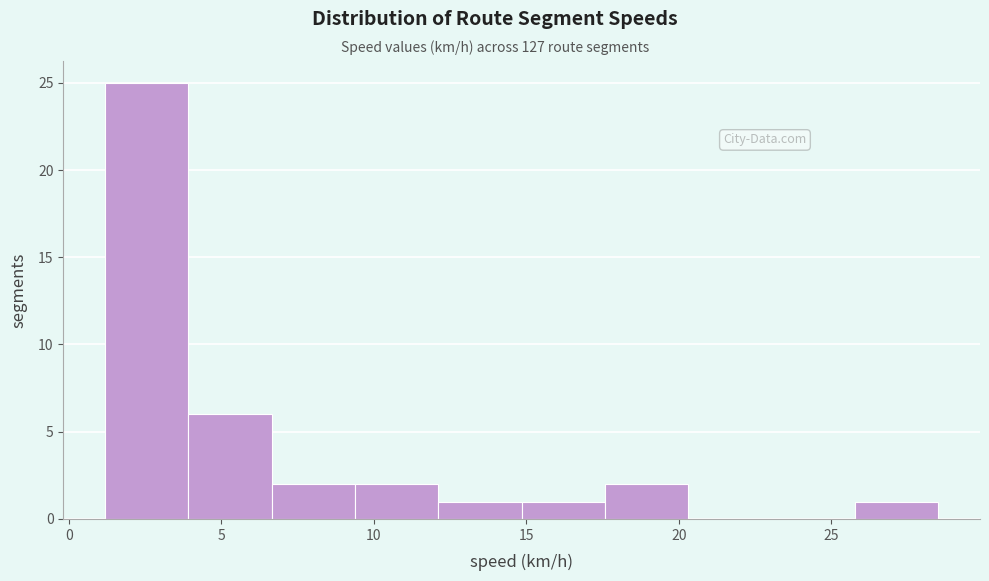

Reading left to right, transcribe this chart: for each bar, give the range it covers on the x-axis and its height. Neither the bar edges nor the heights are printed on the chart, so give them approximately, as read against the axes.

1.0 to 4.0: 25
4.0 to 6.5: 6
6.5 to 9.5: 2
9.5 to 12.0: 2
12.0 to 15.0: 1
15.0 to 17.5: 1
17.5 to 20.5: 2
20.5 to 23.0: 0
23.0 to 26.0: 0
26.0 to 28.5: 1